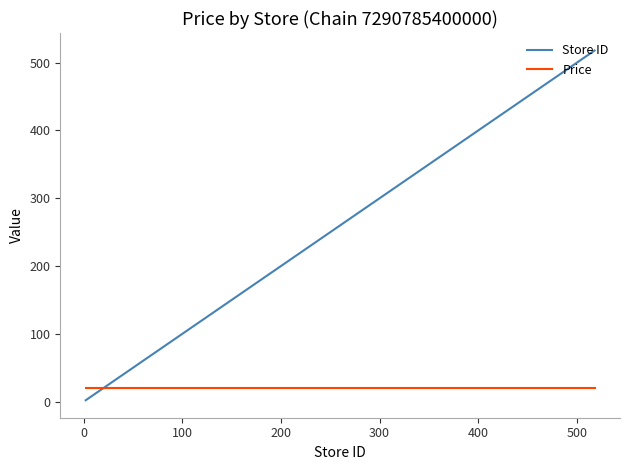

How many intersections are there between Store ID and Price?

1